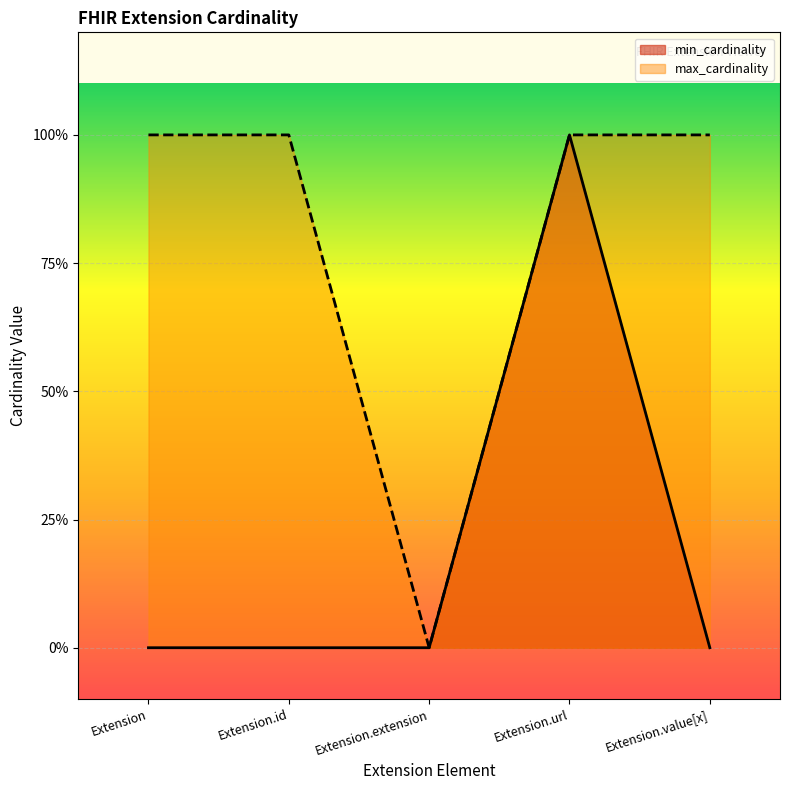

Reading right to left, transcribe all the data shown in this chart.

min_cardinality: Extension.value[x]=0	Extension.url=1	Extension.extension=0	Extension.id=0	Extension=0
max_cardinality: Extension.value[x]=1	Extension.url=1	Extension.extension=0	Extension.id=1	Extension=1